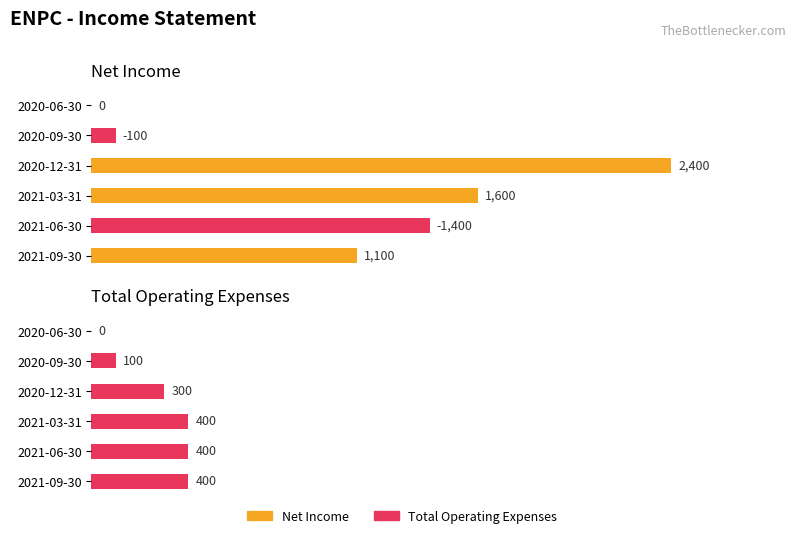

The value of Total Operating Expenses at 2020-12-31 is 414. True or false?

False